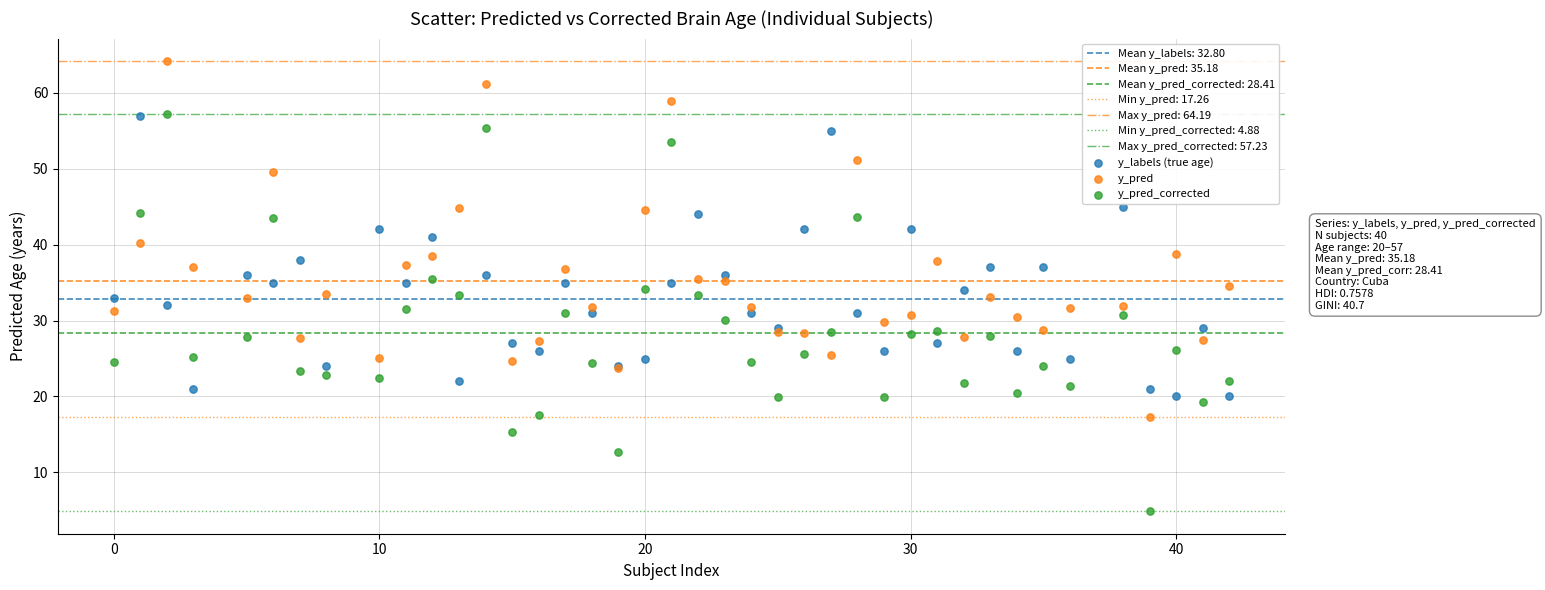

Which series has the largest Y range (max minus min)?

y_pred_corrected